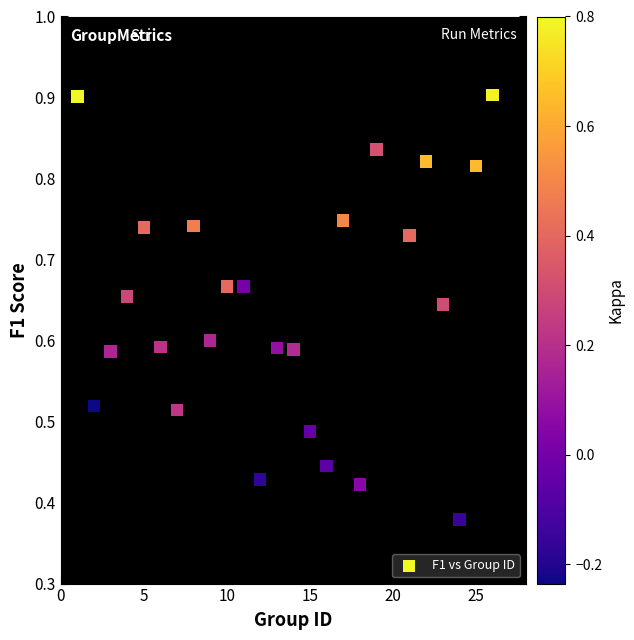

What is the range of X values (max minus min)?

25.0